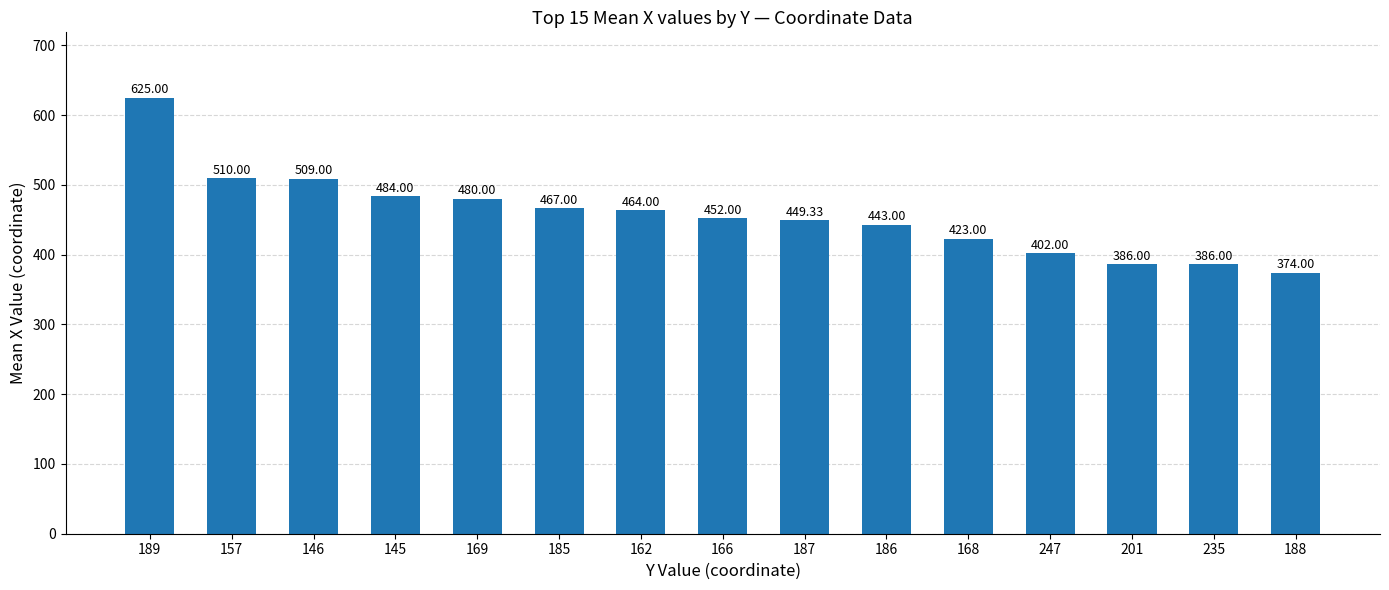

Which category has the highest value across all series?

189